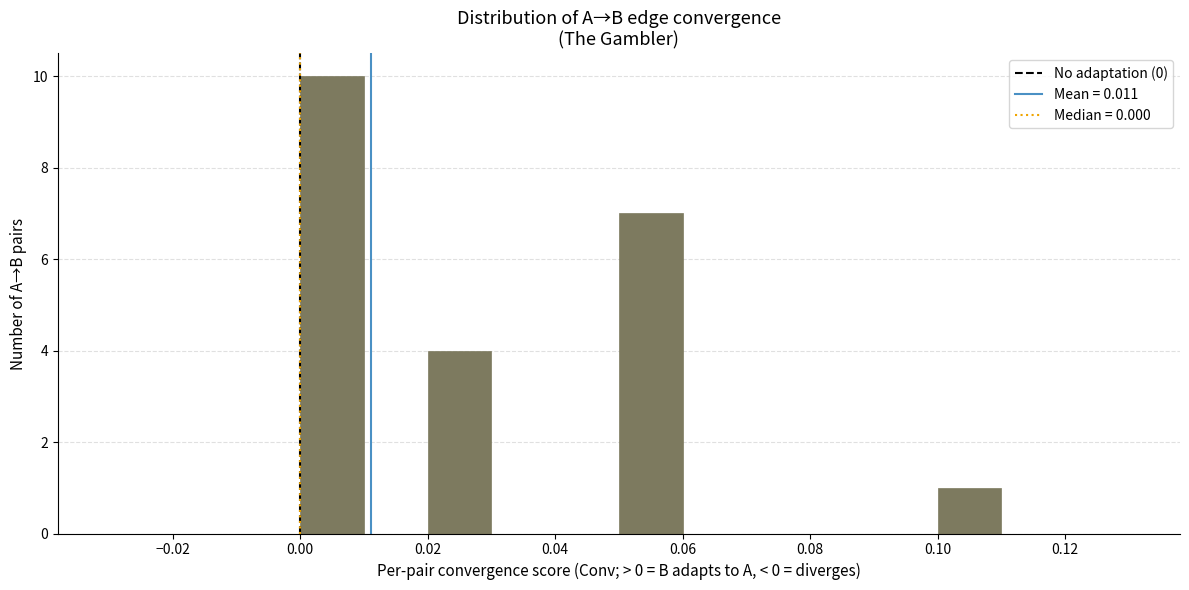

Which range on the x-axis has the tallest bar?

0.00 to 0.01